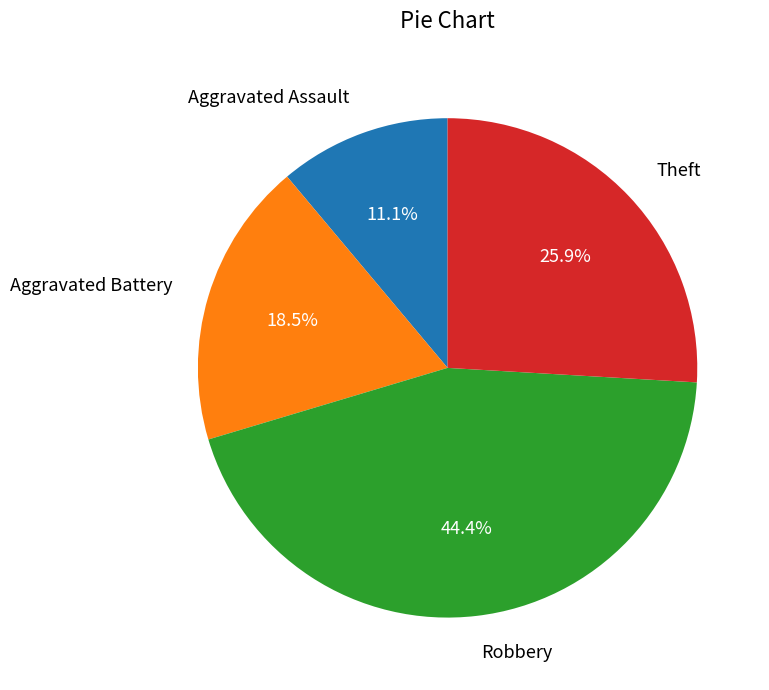

To the nearest percent, what is the difference between the largest and smallest slice percentages?

33%